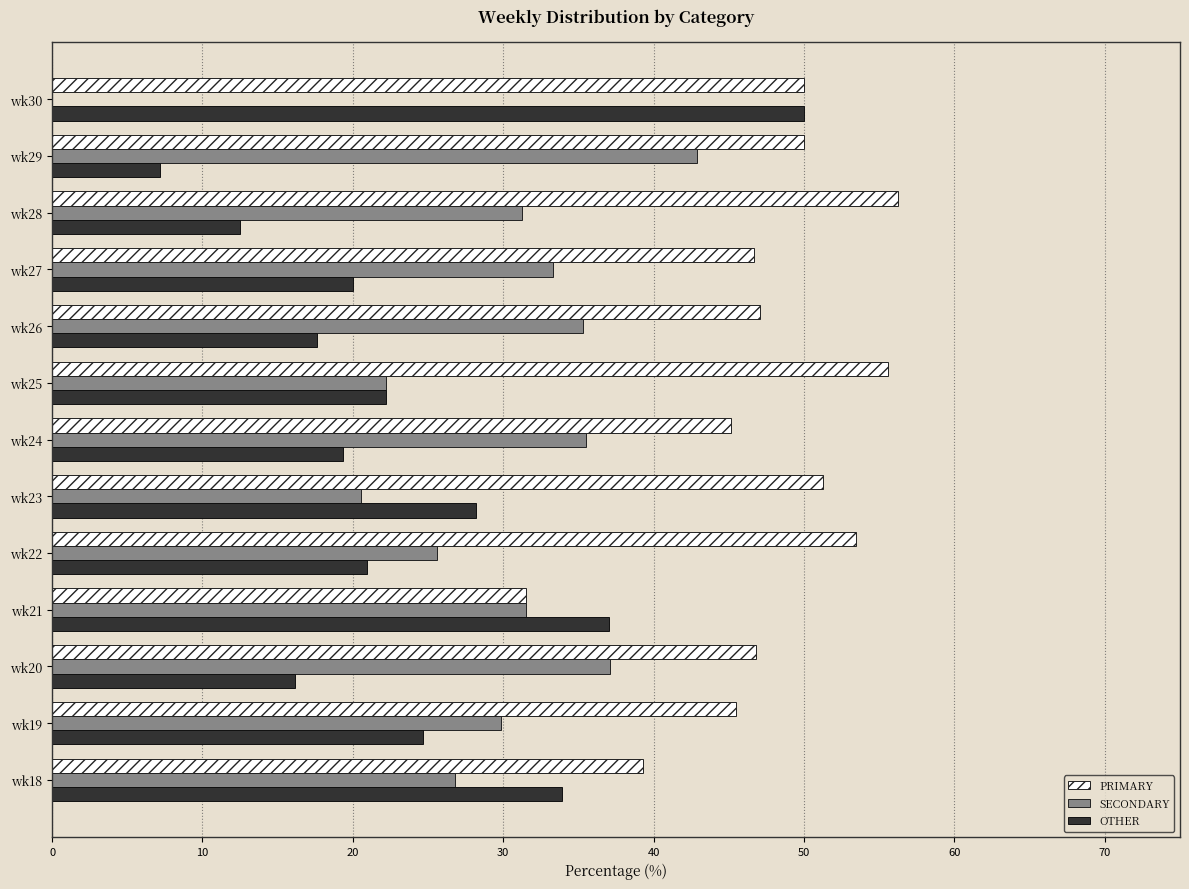

At which label does SECONDARY reach its peak?

wk29